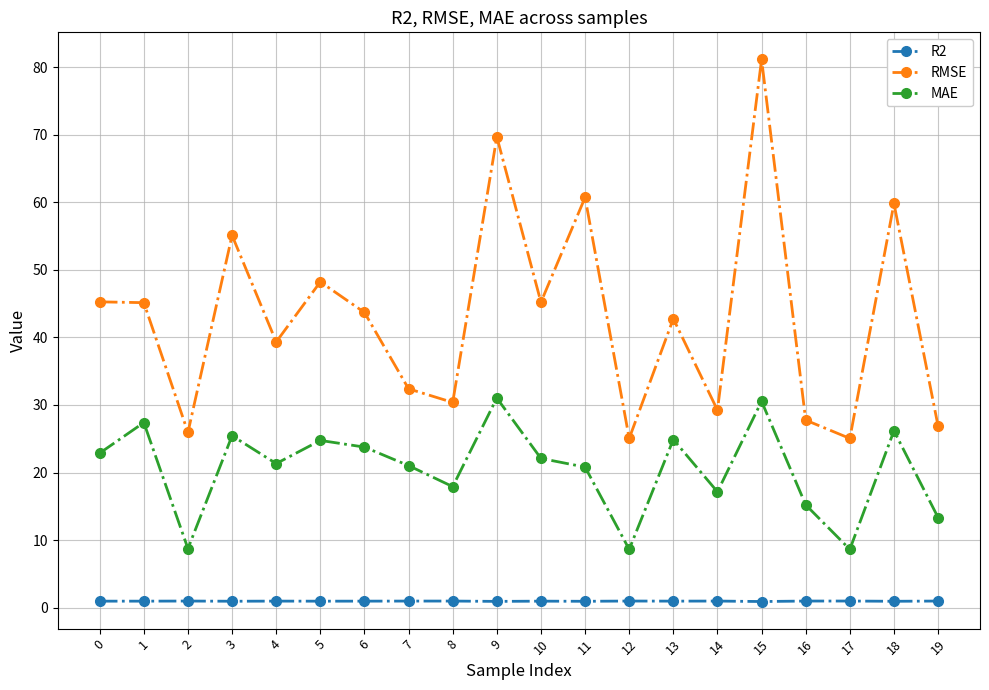

Does the chart have visible grid lines?

Yes